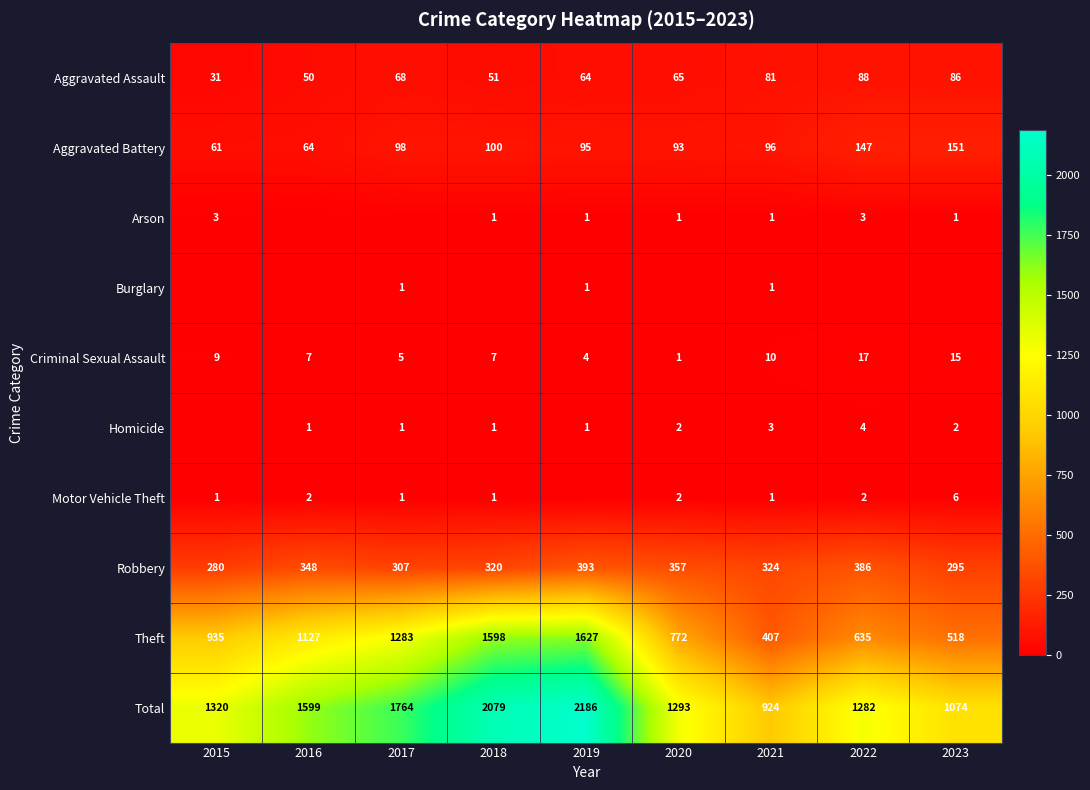

How many distinct data groups are displayed?

10